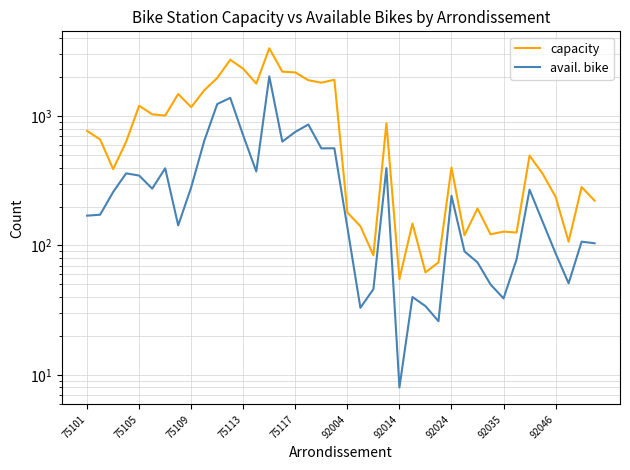

Does the chart display data point markers on the line(s)?

No